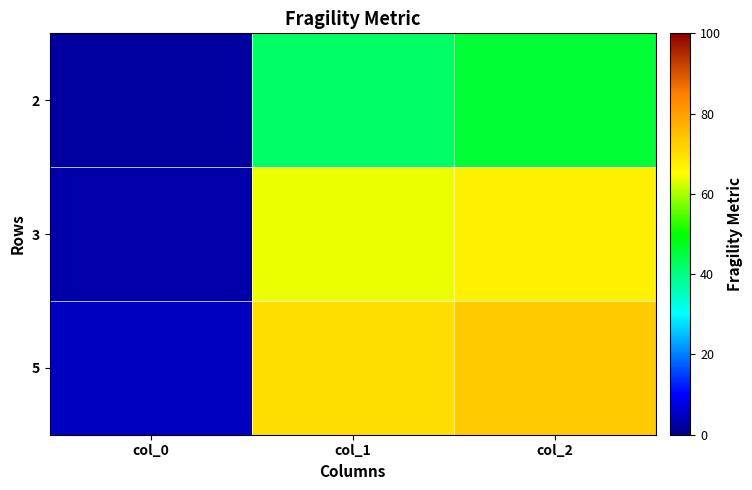

How many data points does each series have?

3